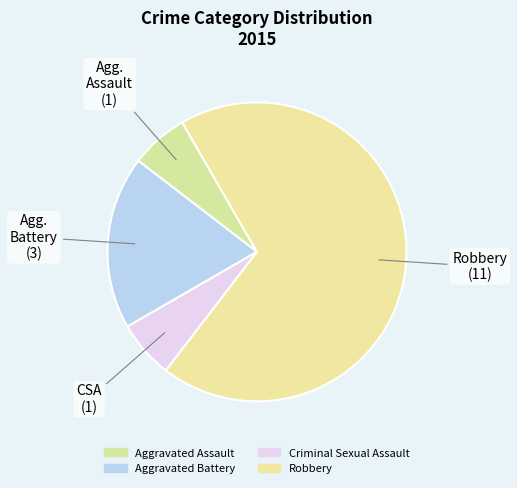

Which category has the smallest portion of the pie?

Aggravated Assault